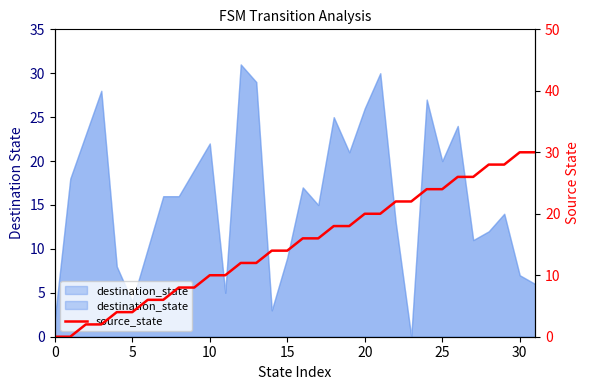

What is the change in value from 9 to 21?

+12